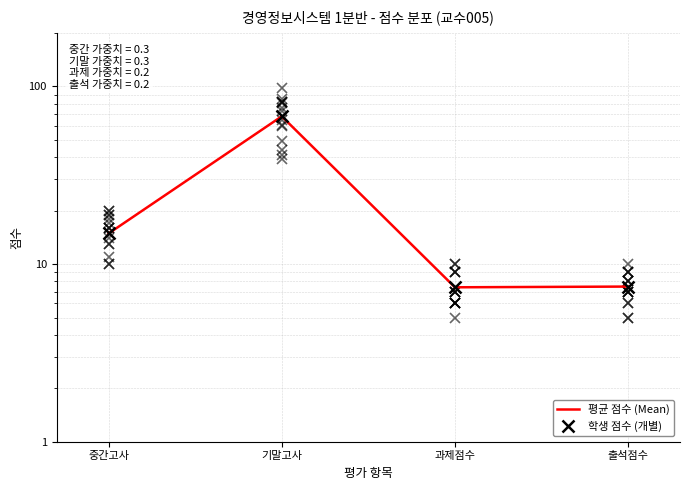

What is the difference between the second highest and minimum values in the 평균 점수 (Mean) series?

7.5